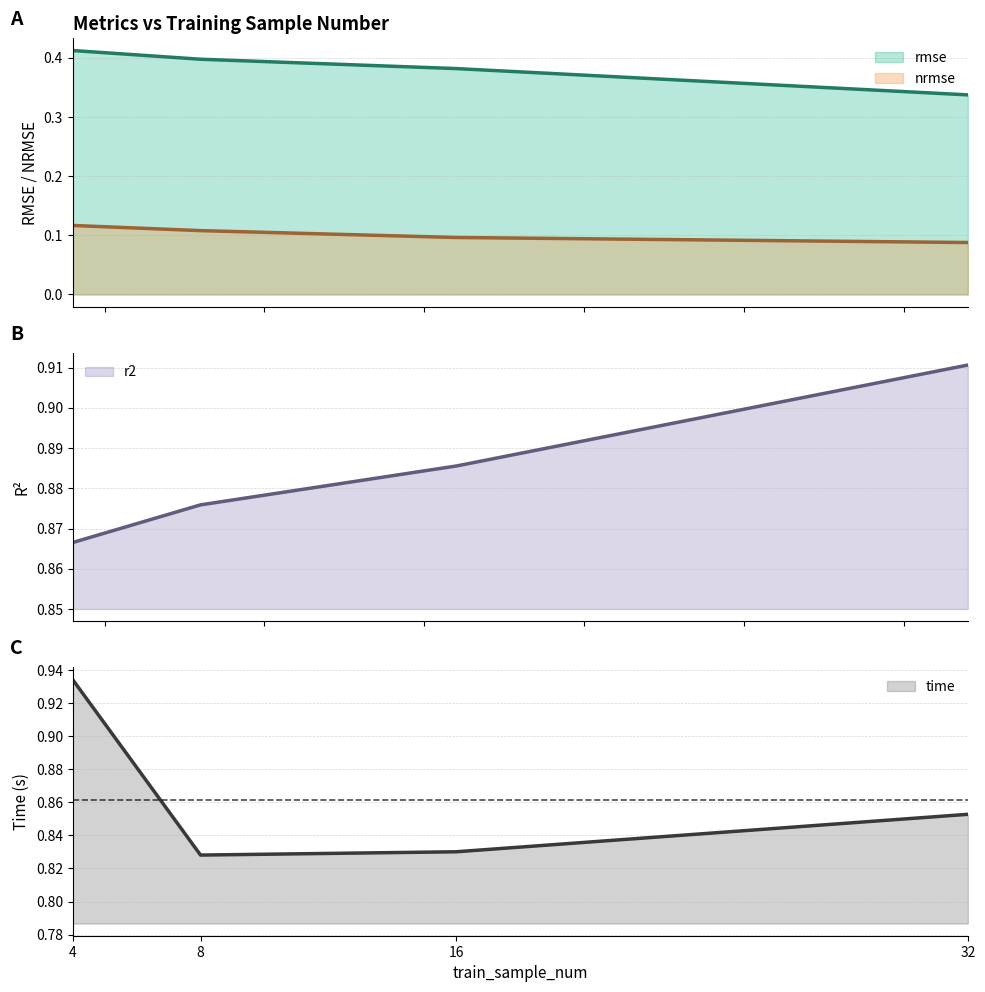

Reading left to right, transcribe all the data shown in this chart.

rmse: 0.4	0.4	0.4	0.3
nrmse: 0.1	0.1	0.1	0.1
r2: 0.9	0.9	0.9	0.9
time: 0.9	0.8	0.8	0.9